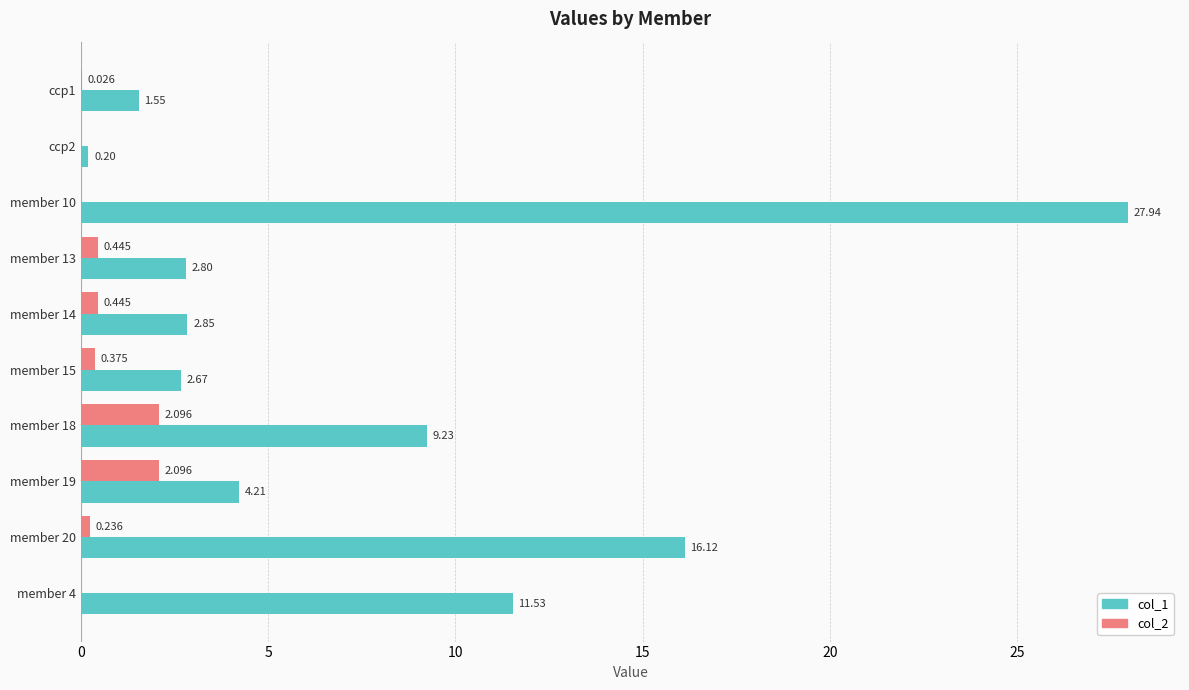

Is the value of col_2 at member 18 greater than the value of col_1 at member 15?

No